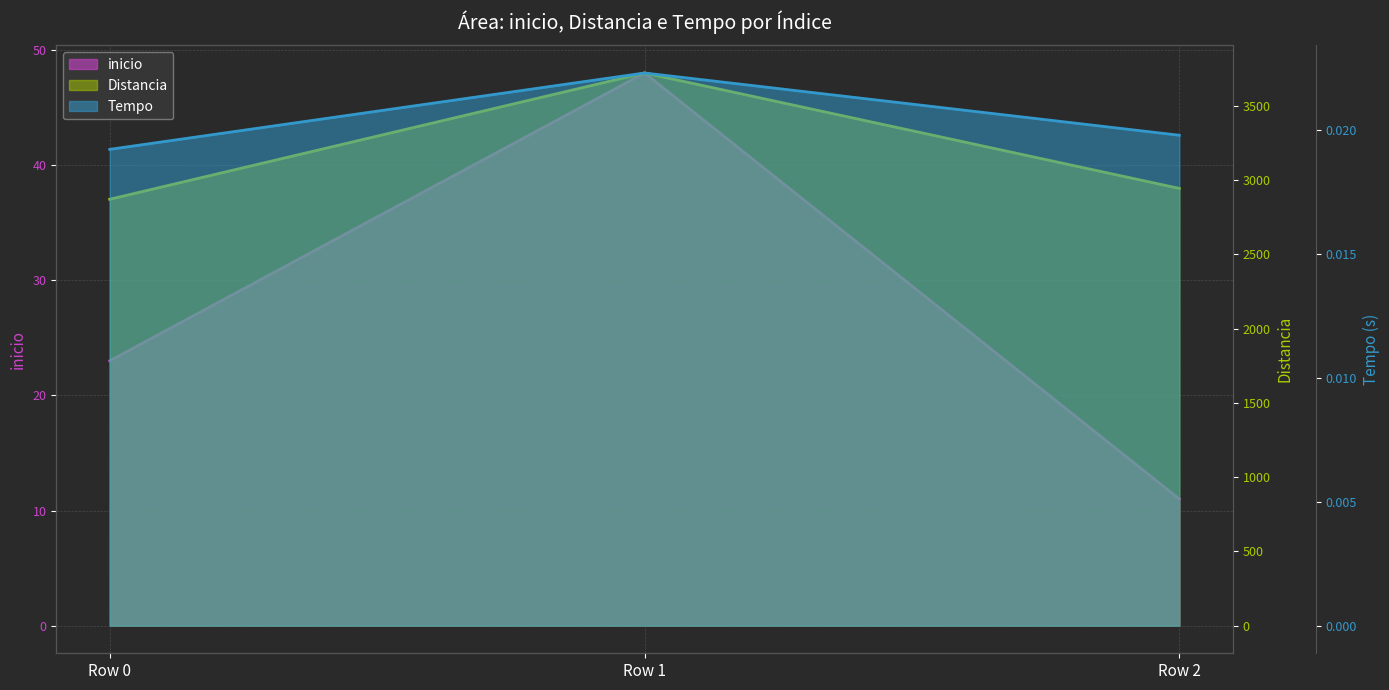

Does the chart have visible grid lines?

Yes